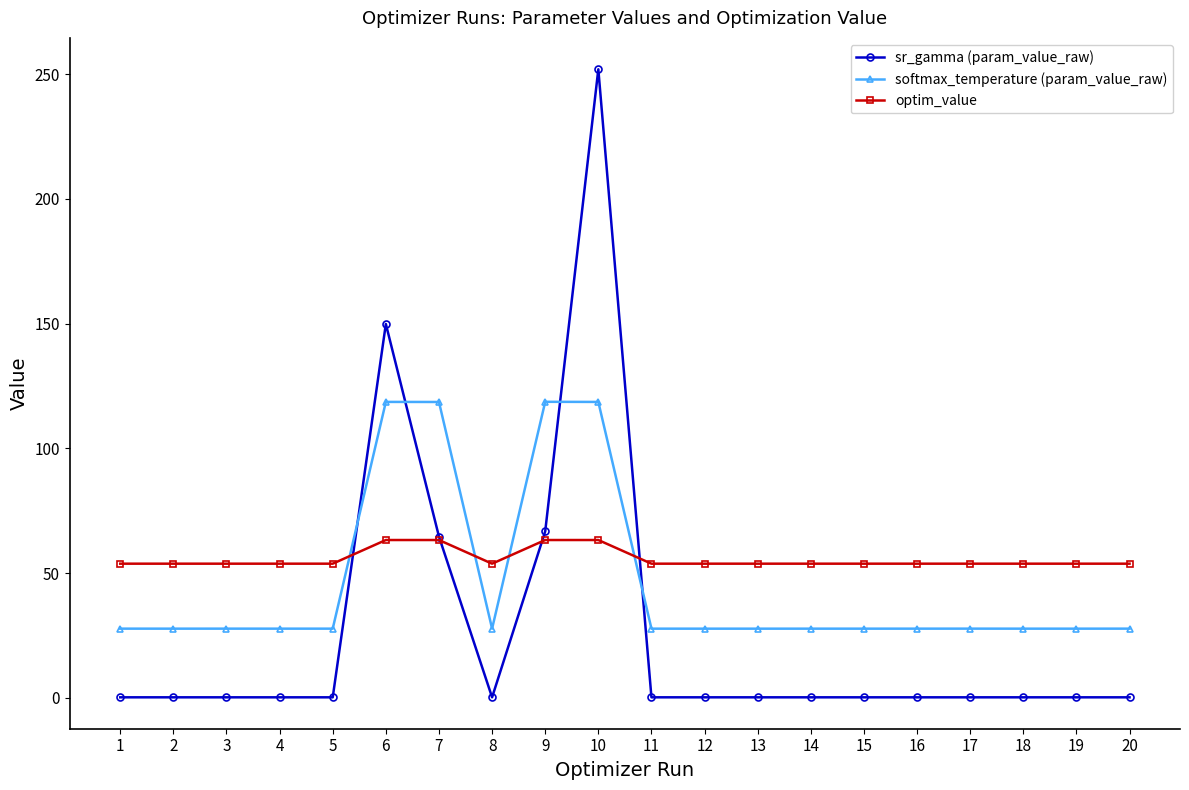

List the series in order of their peak value, lowest first.

optim_value, softmax_temperature (param_value_raw), sr_gamma (param_value_raw)